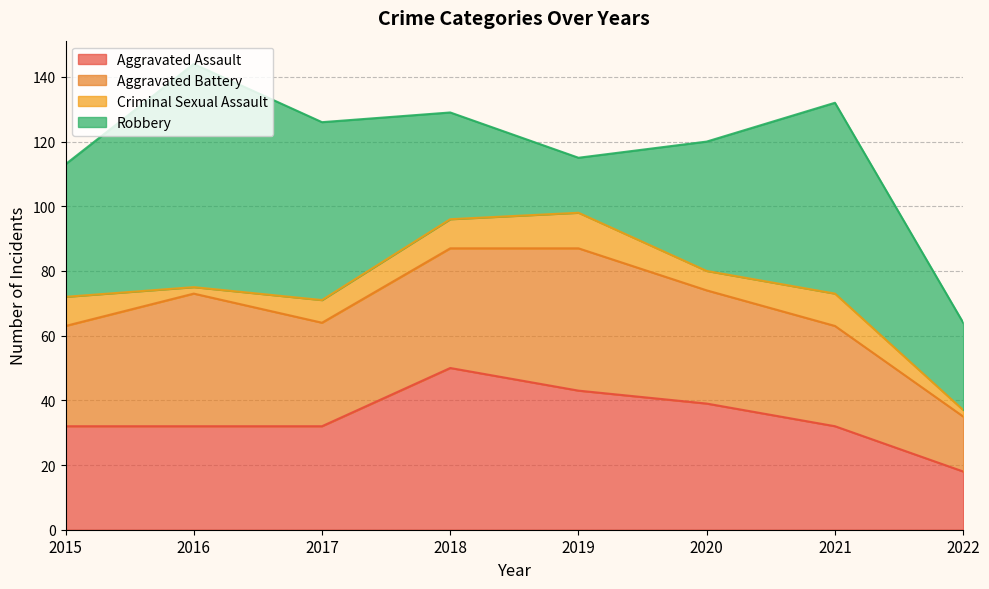

Count the number of data series in this chart.

4